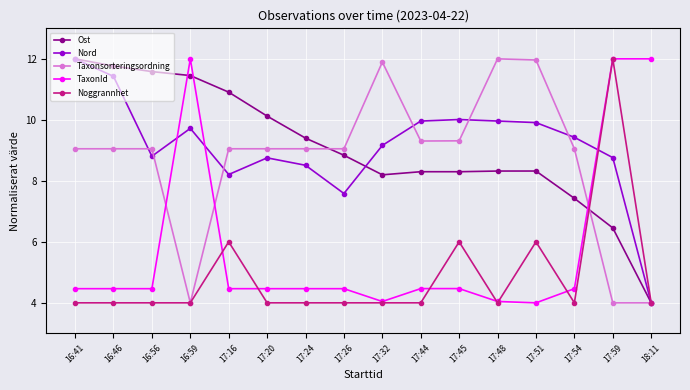

At which category does Nord reach its first local peak?

16:59